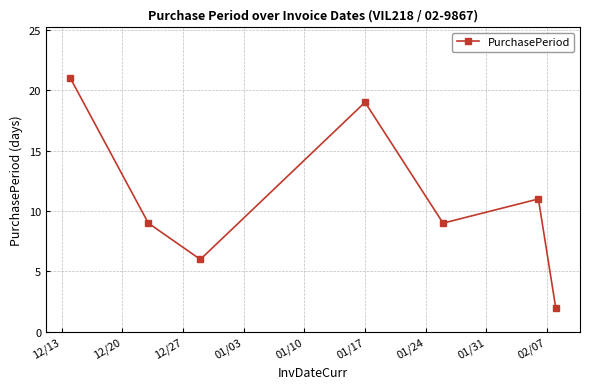

True or false: there are more than 1 points higher than both neighbors.

True